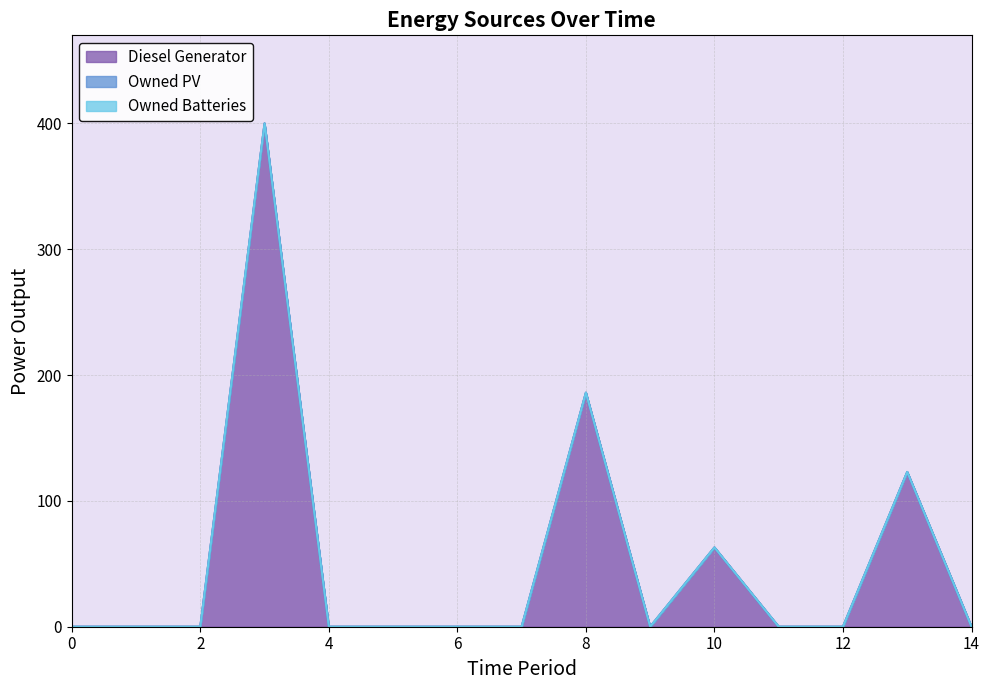

What are all the series names shown in the legend?

Diesel Generator, Owned PV, Owned Batteries